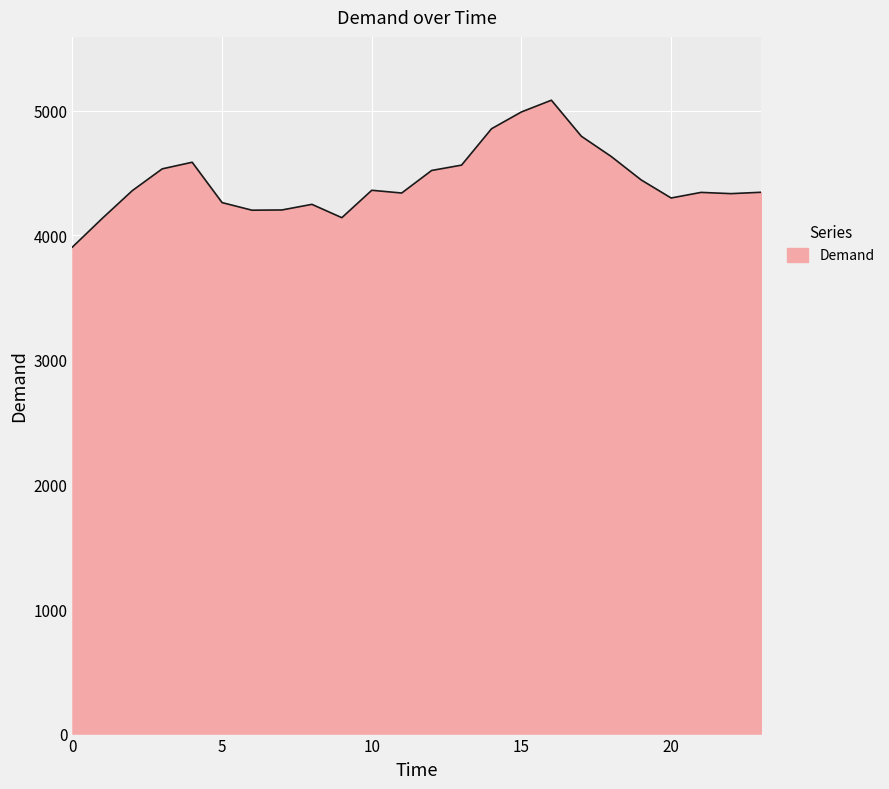

How many series are shown in this chart?

1